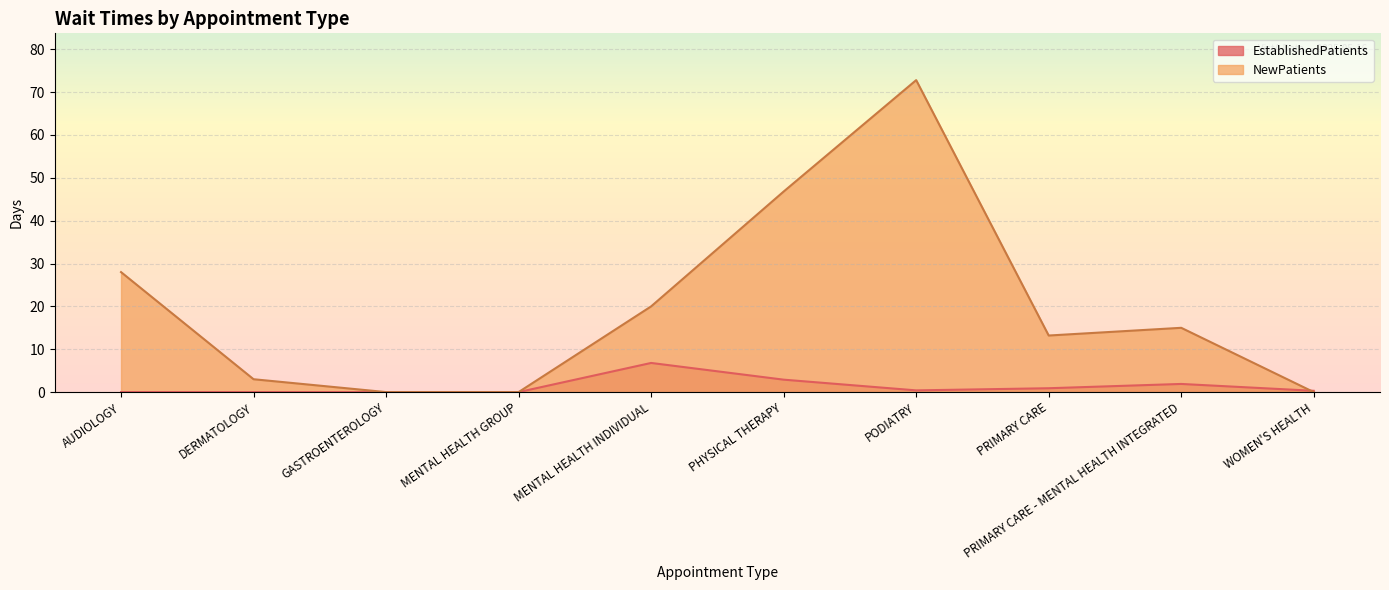

At which category does the chart reach its peak across all series?

PODIATRY